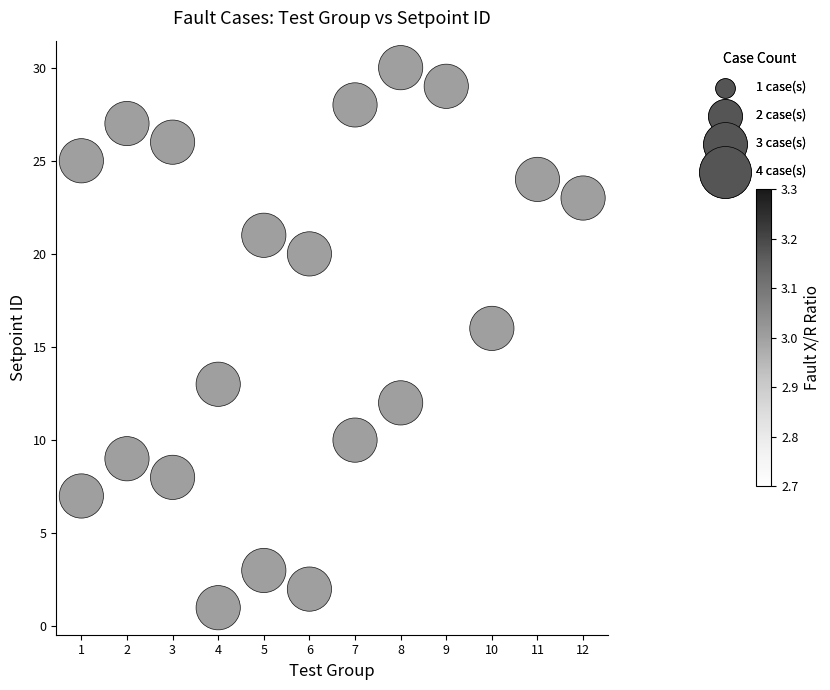

What Y value in the scatter plot is closest to 15?

16